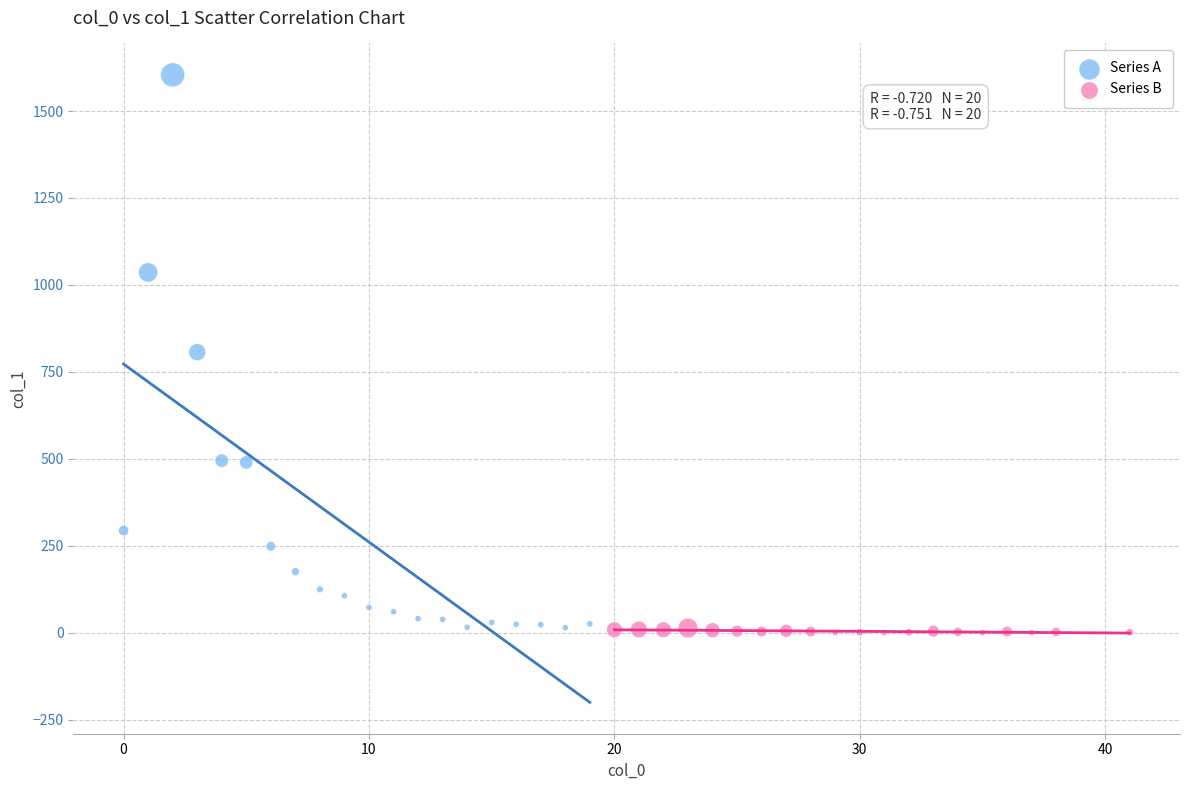

Which series reaches the maximum Y coordinate?

Series A